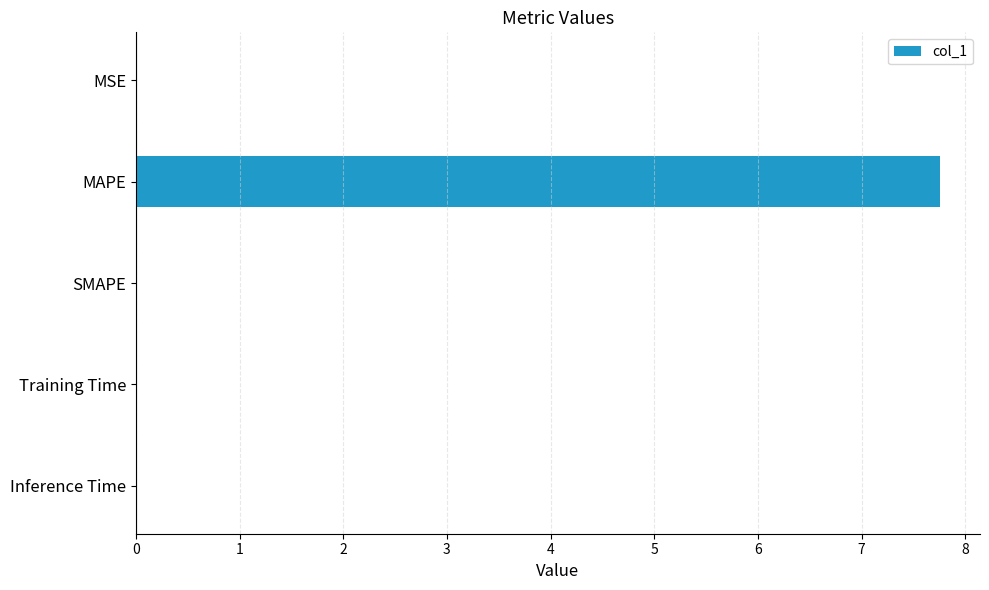

What is the sum of all values?

7.8